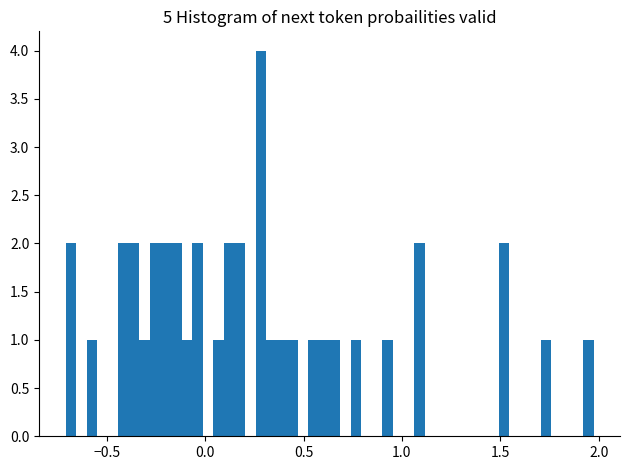

Read against the x-axis, roughly where is the centre of the tallest bar?

0.30